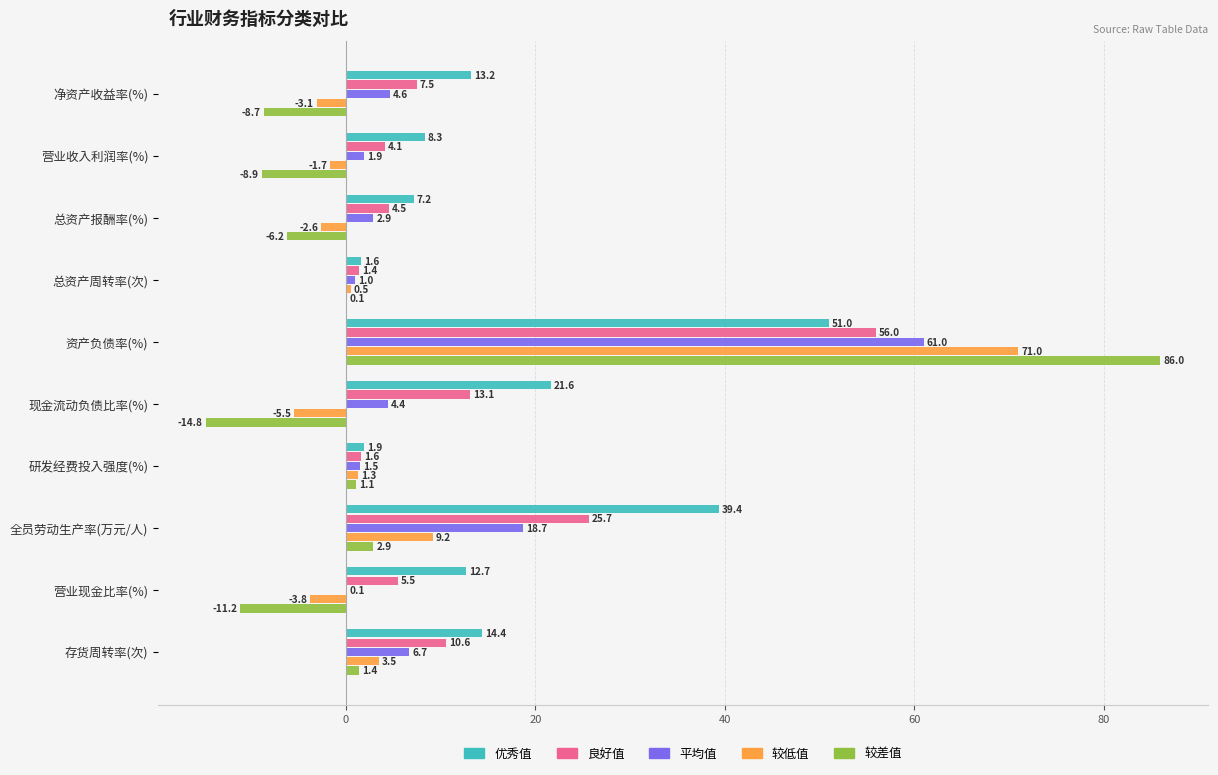

How many data points in 较低值 are above 0?

5